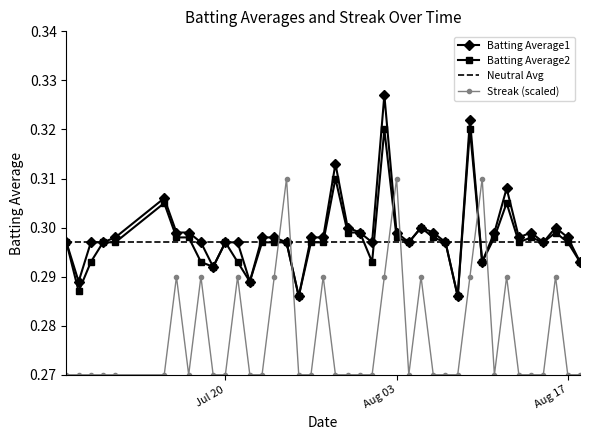

How many intersections are there between Streak (scaled) and Batting Average1?

6